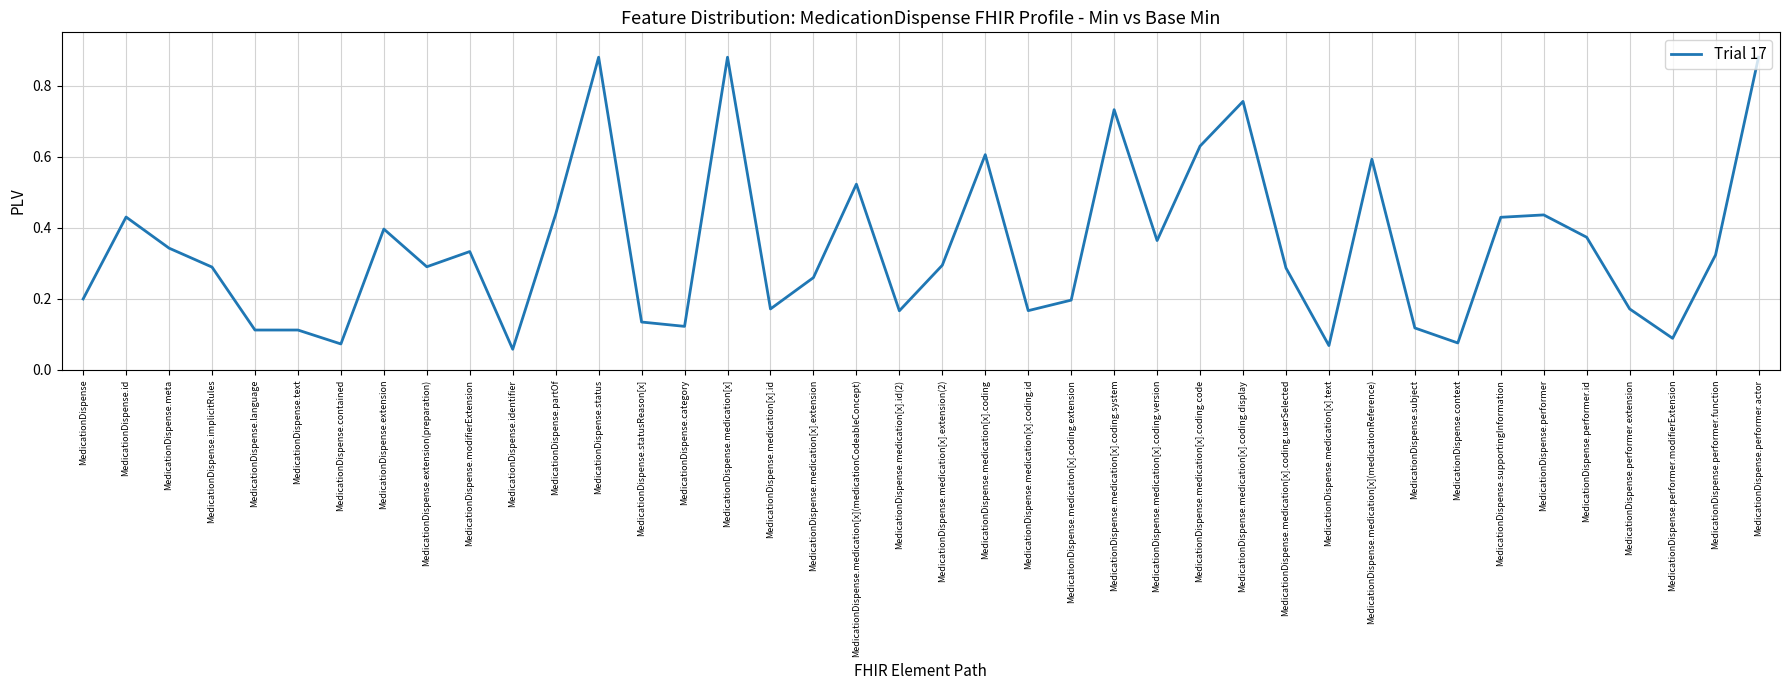

What is the change in value from MedicationDispense.extension(preparation) to MedicationDispense.medication[x](medicationCodeableConcept)?

+0.2